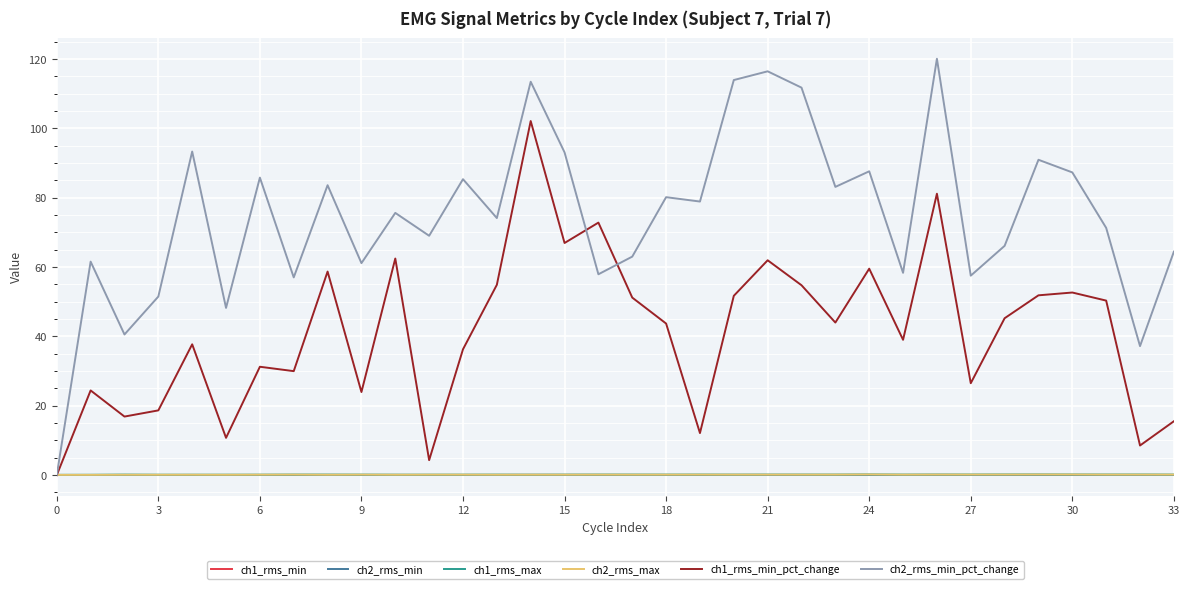

What is the maximum value shown in the chart?

120.1